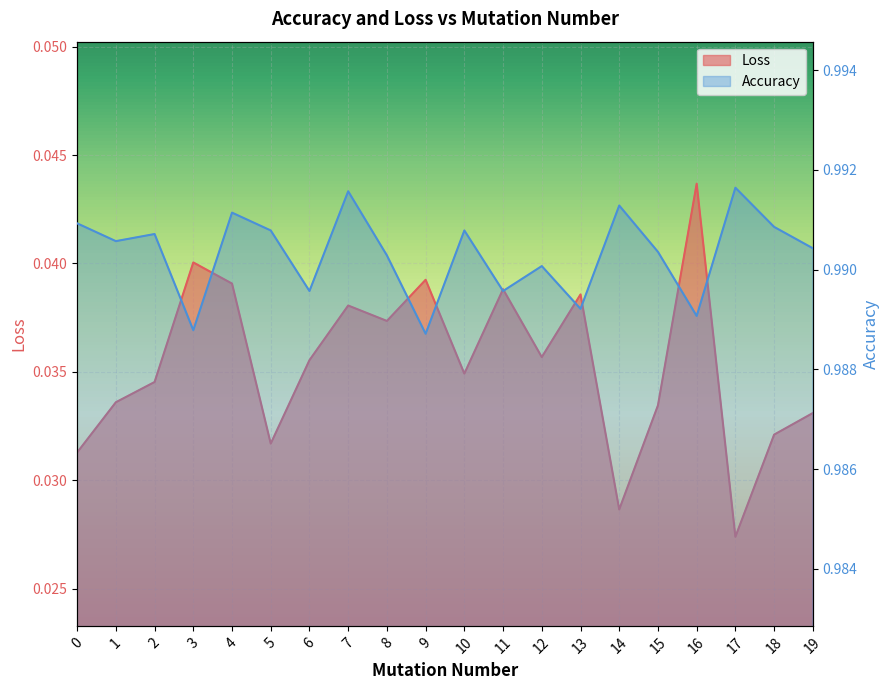

Rank the series by their average value, from lowest to highest.

Loss, Accuracy